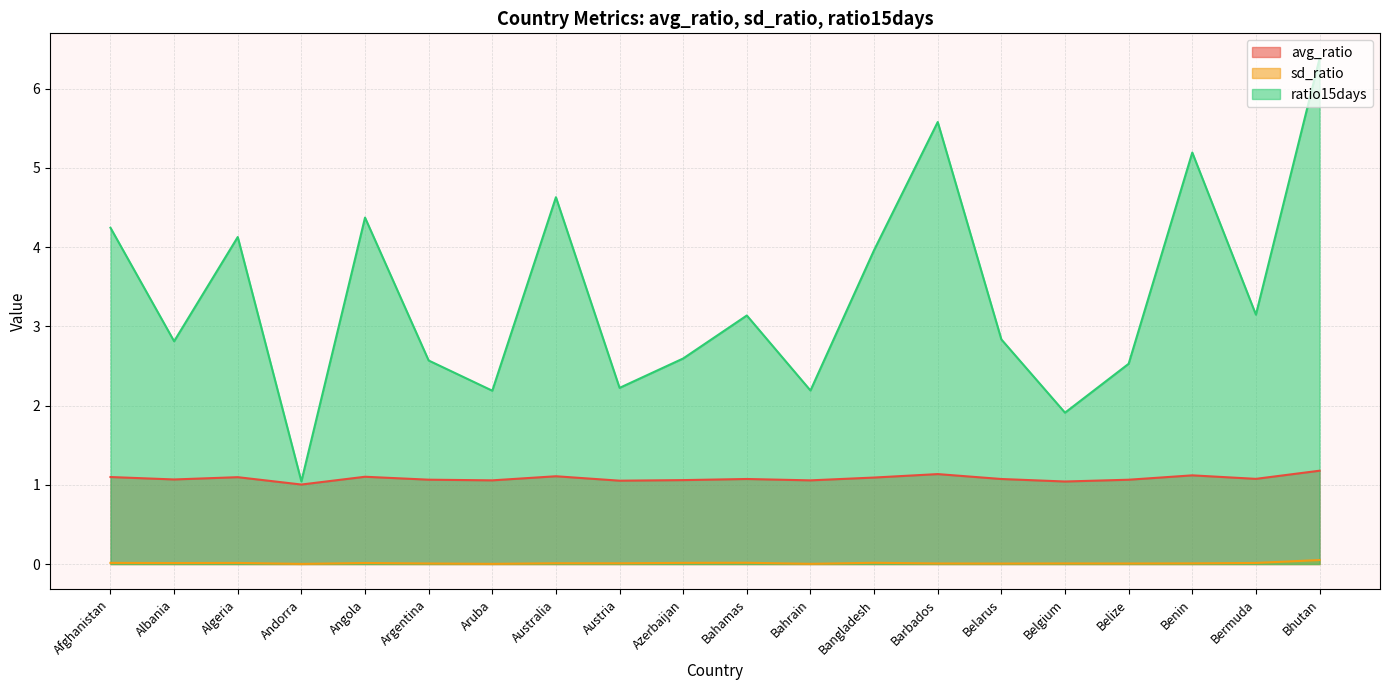

What position from the left is Bangladesh?

13